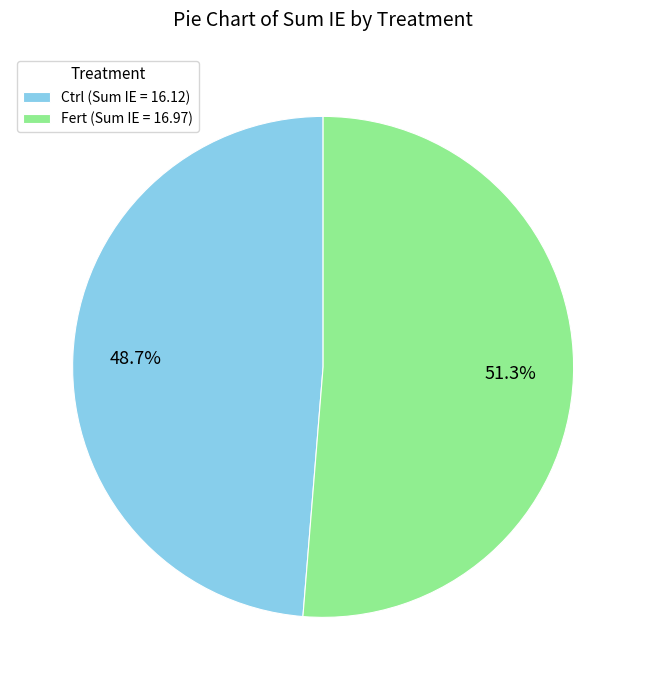

What portion of the pie excludes Fert?

48.3%